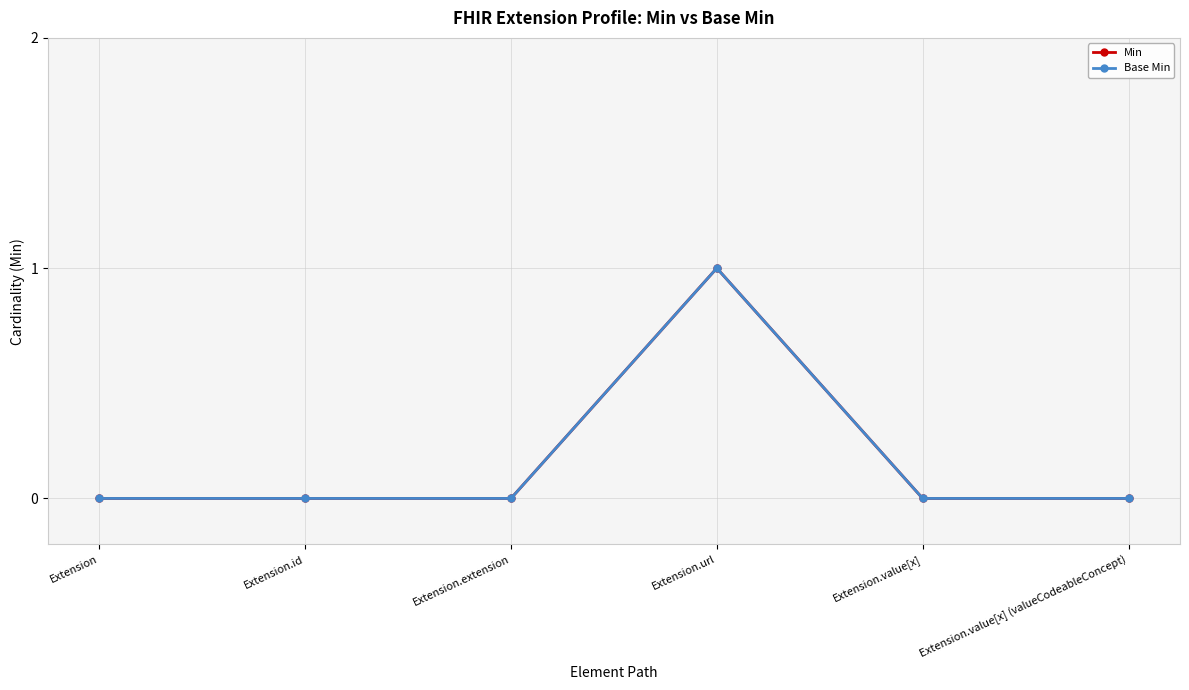

Is it true that Min equals -1 at Extension.value[x] (valueCodeableConcept)?

False